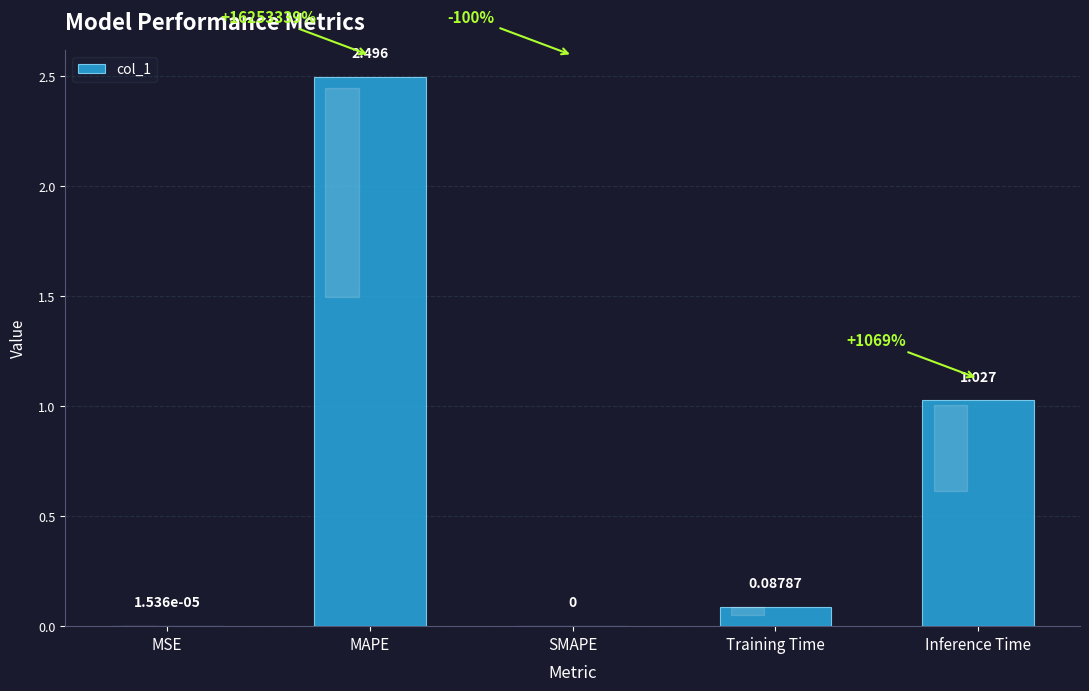

How many series are shown in this chart?

1